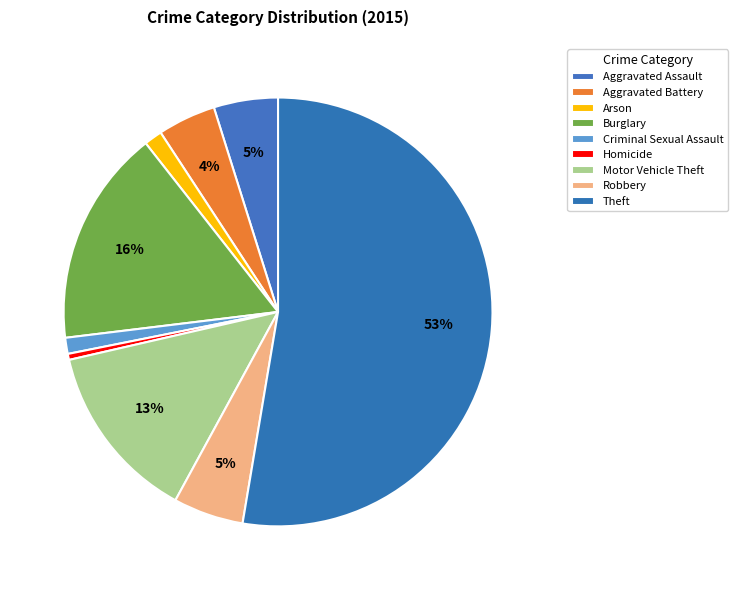

What percentage is the Burglary slice, to the nearest percent?

16%